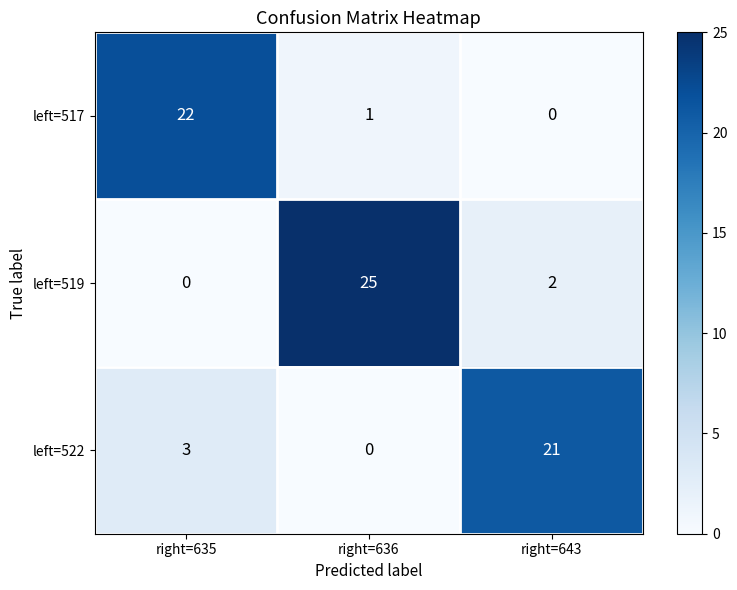

Rank the series by their maximum value, from highest to lowest.

left=519, left=517, left=522